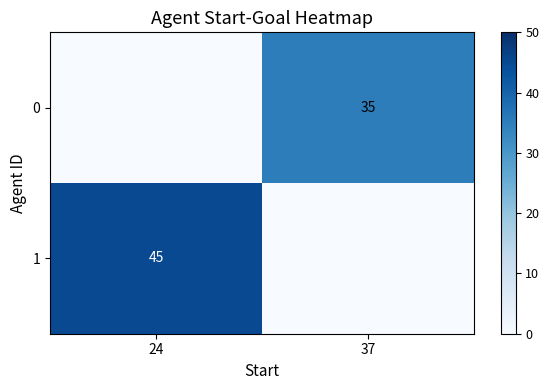

At which category is the sum across all series the highest?

24